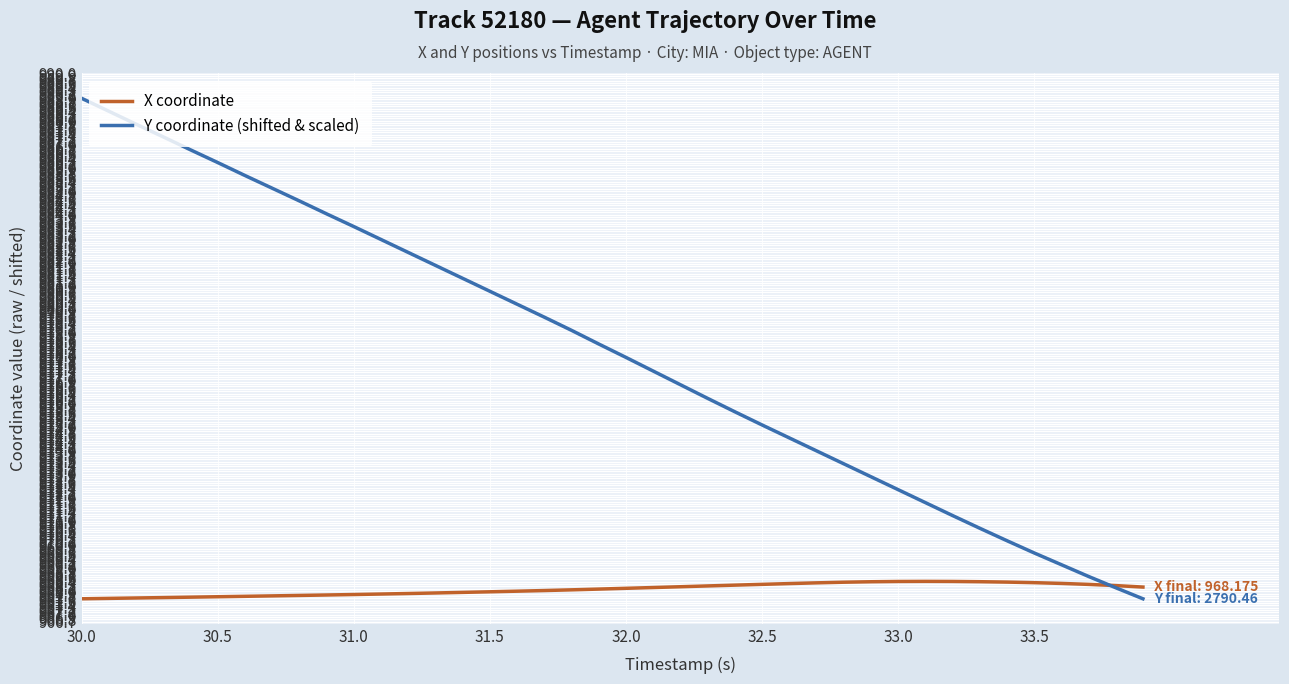

After their last crossing, which series has the higher values: Y coordinate (shifted & scaled) or X coordinate?

X coordinate